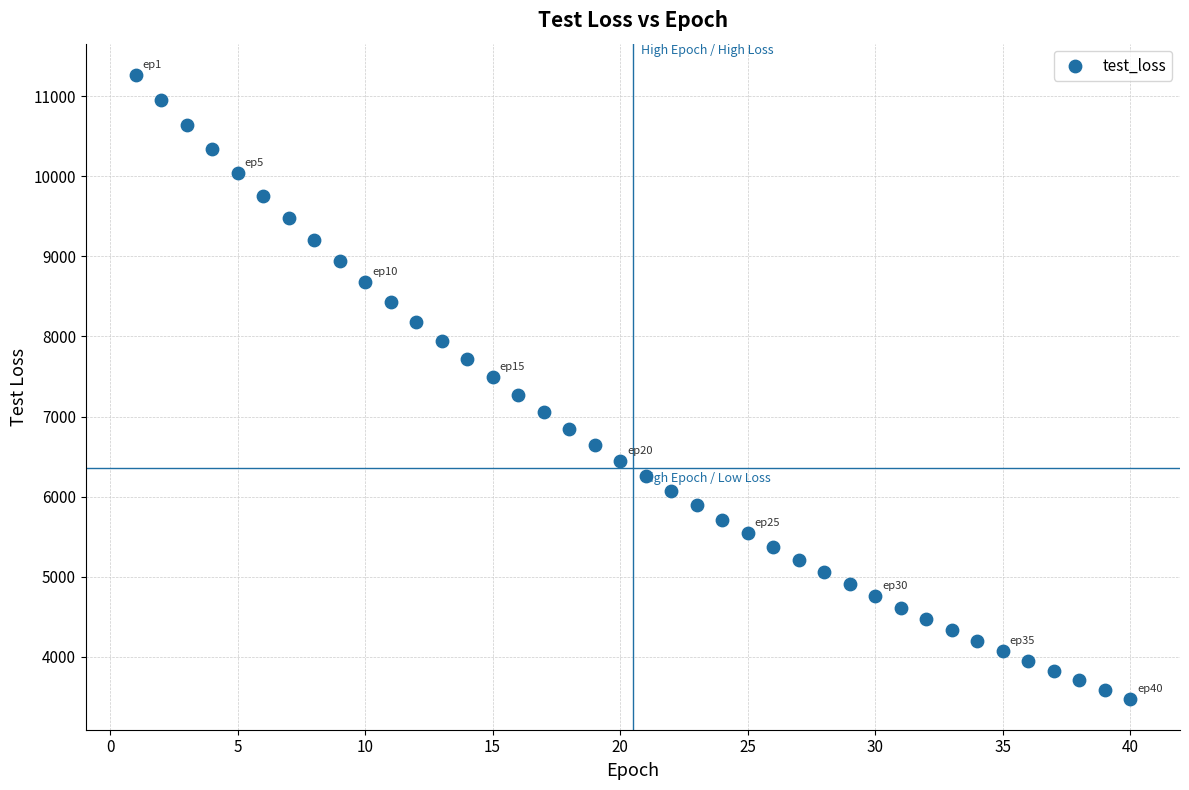

What is the range of X values (max minus min)?

39.0